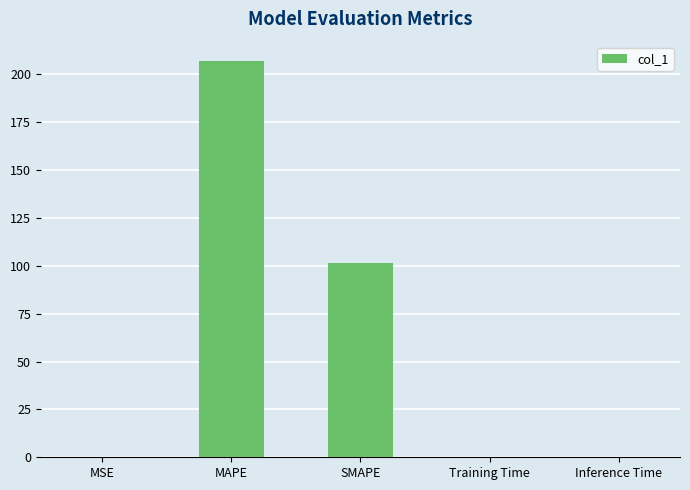

Which has a higher value, MAPE or SMAPE?

MAPE